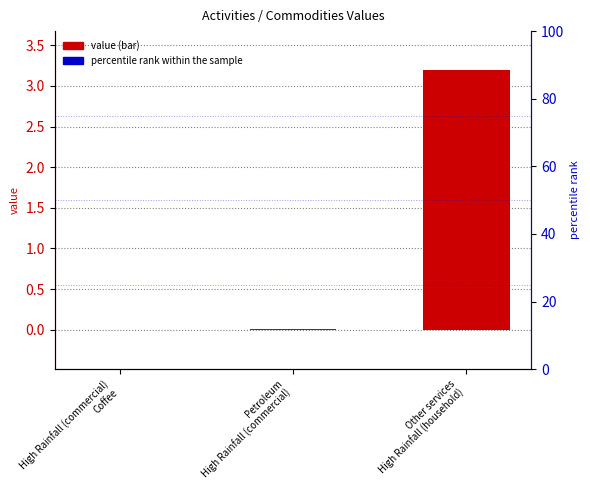

The value at High Rainfall (commercial)
Coffee is -0.0. True or false?

False